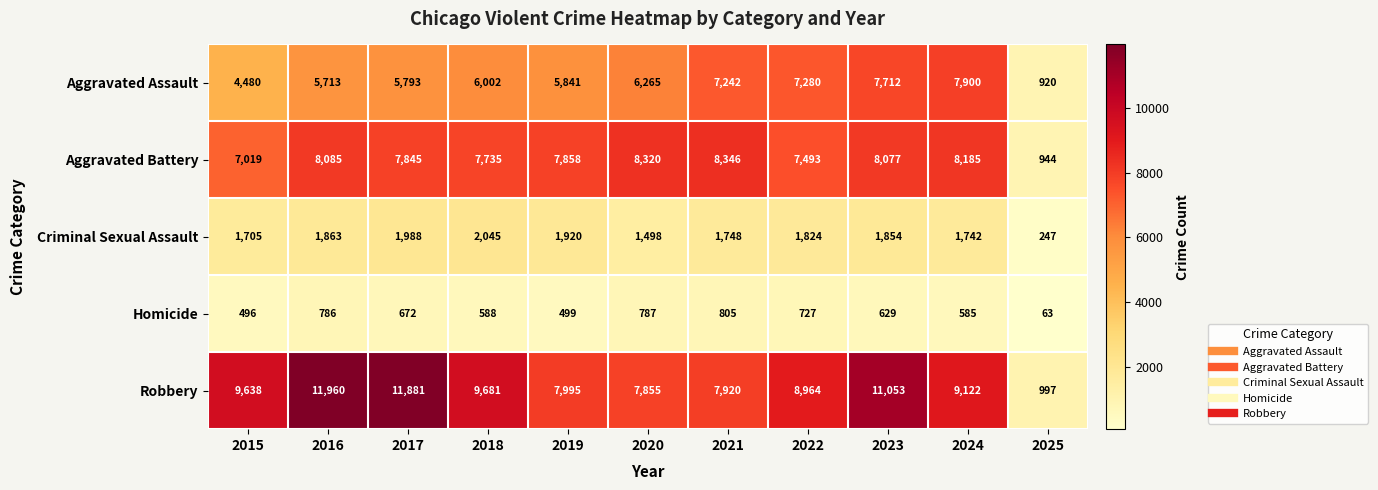

What is the greatest value displayed?

11960